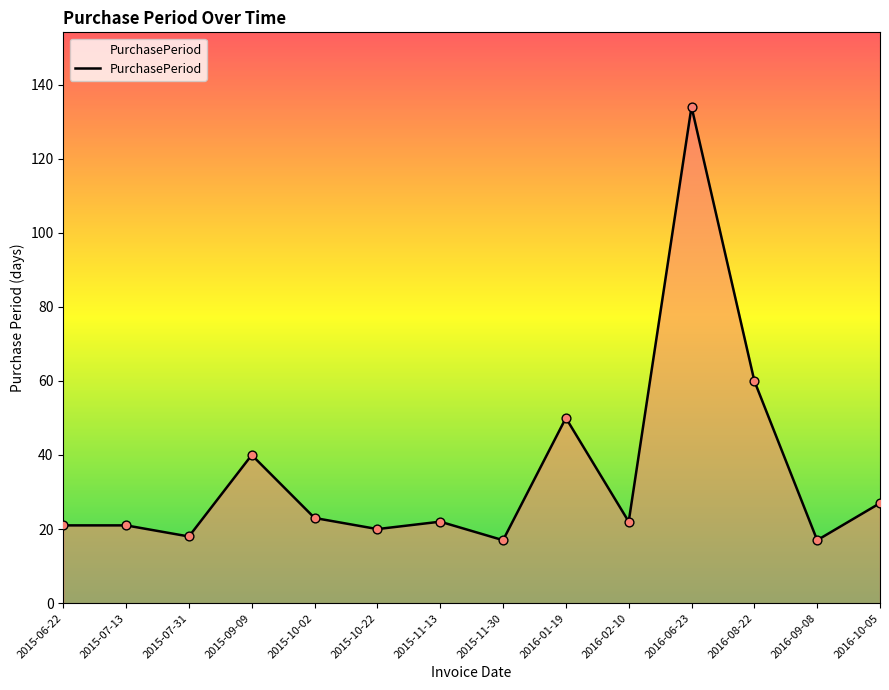

Approximately how many times larger is the value at 2015-06-22 compared to 2015-10-02?

0.9